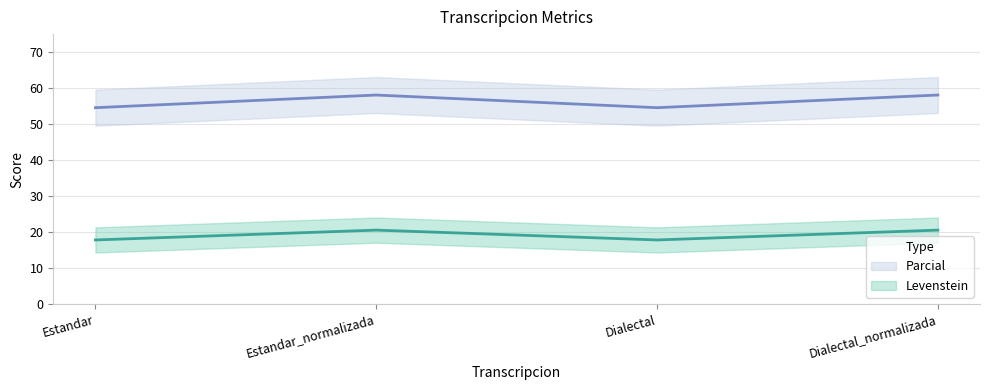

At which category does the chart reach its peak across all series?

Estandar_normalizada